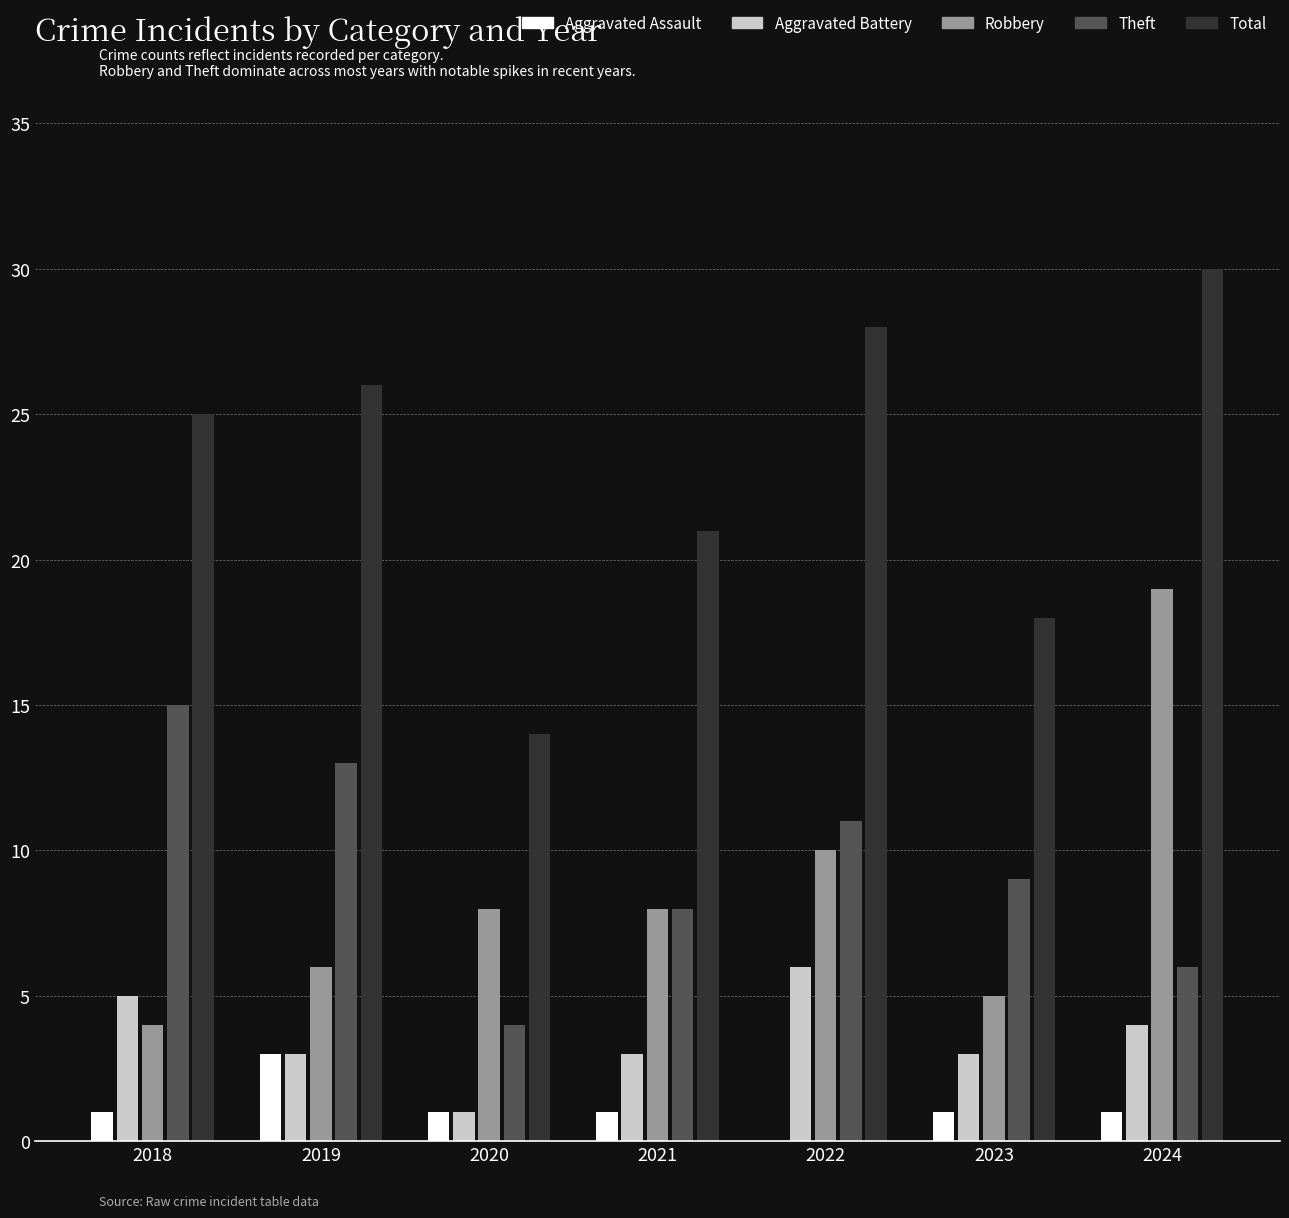

Is it true that Theft equals 9 at 2023?

True